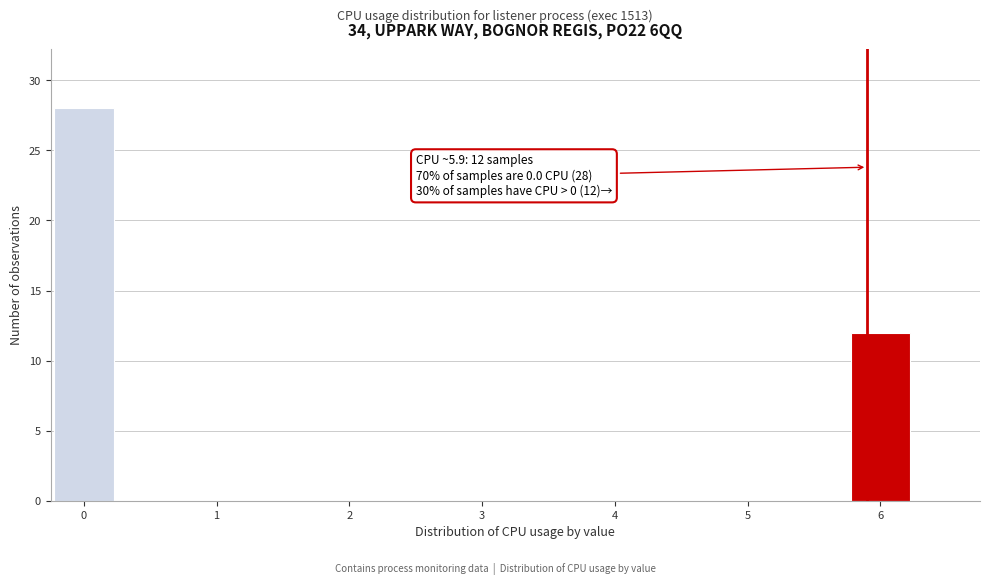

Over which range of the x-axis is the bar tallest?

-0.25 to 0.25